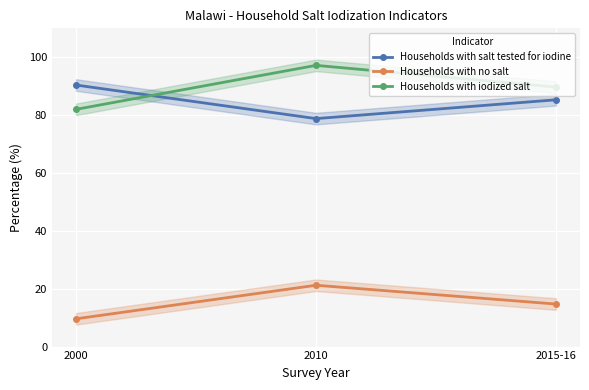

What is the sum of all Households with iodized salt values?

268.9